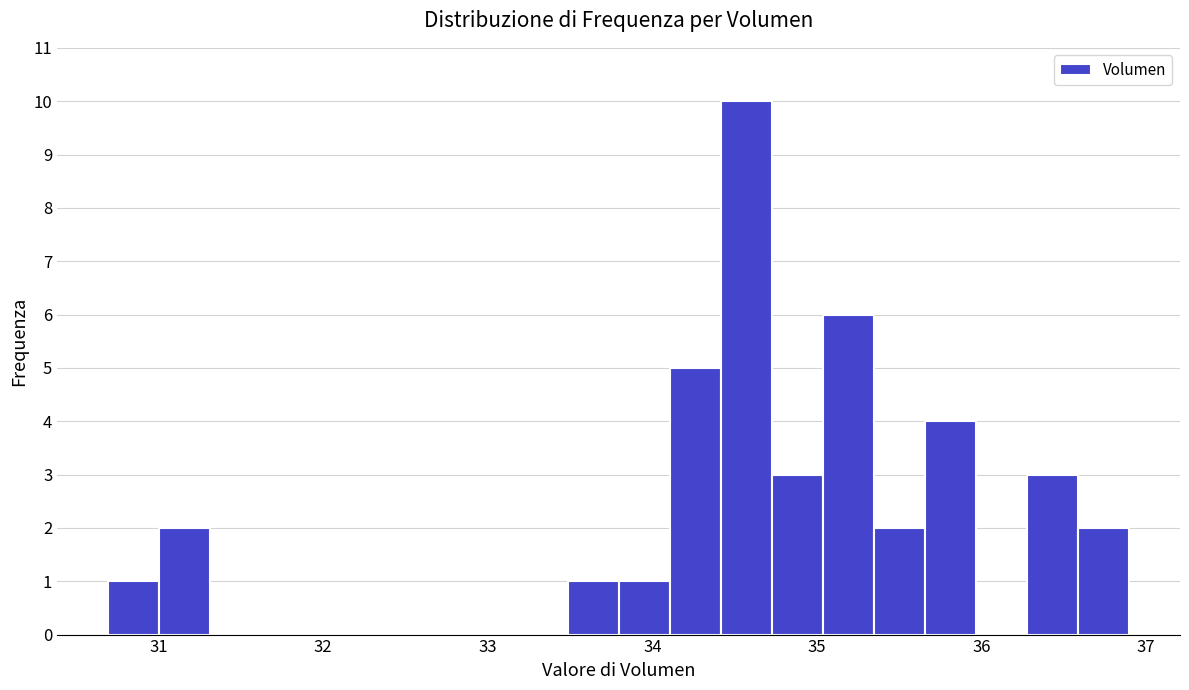

Around what value on the x-axis is the tallest bar? Give the approximate position of its centre, as read against the axis.

34.6